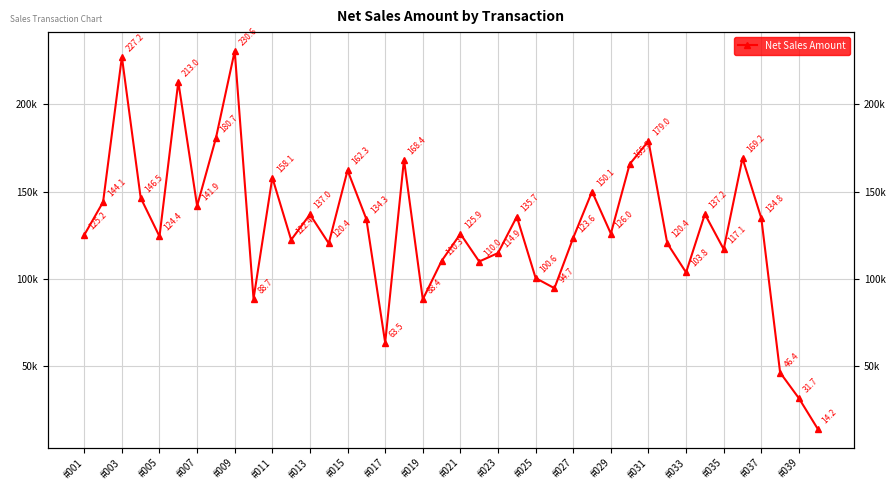

What is the difference between the second highest and minimum values?

213036.0